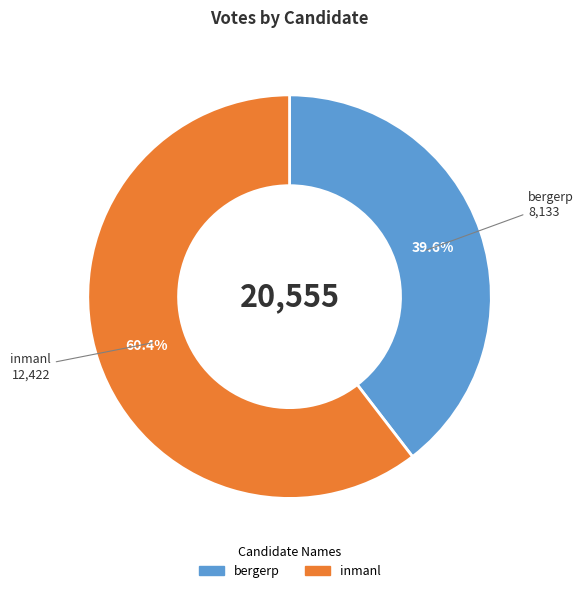

Combined, do inmanl and bergerp account for over 50%?

Yes